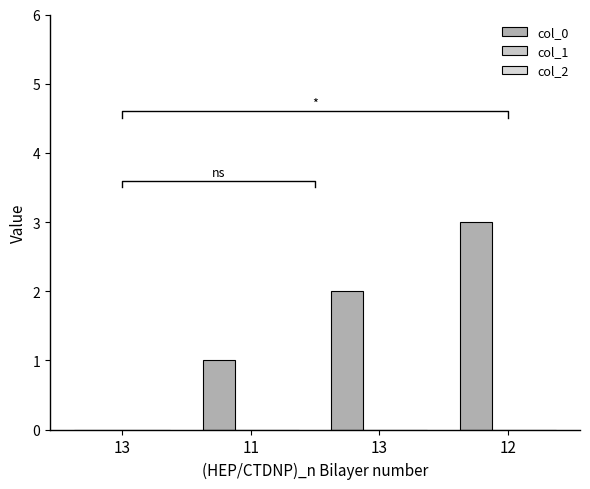

Which category has the highest value in the col_1 series?

13